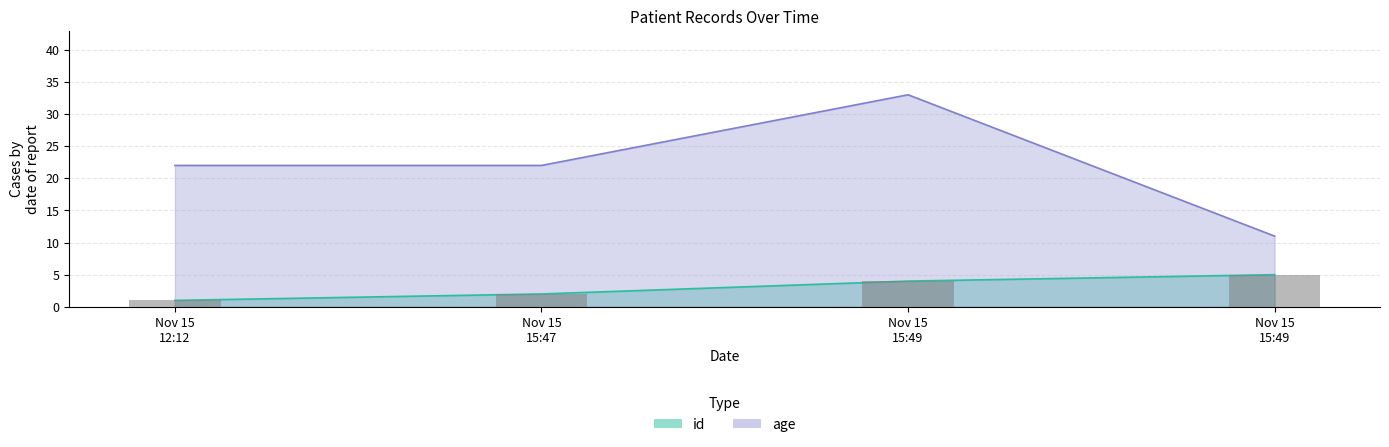

Are the bars horizontal?

No